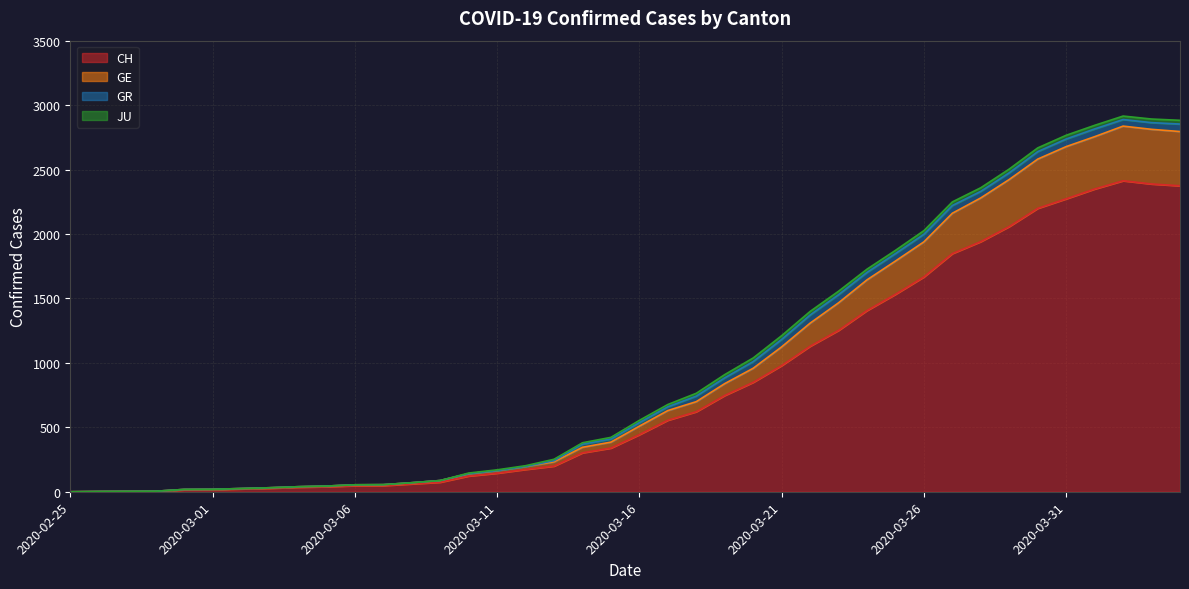

What is the maximum value for CH?

2413